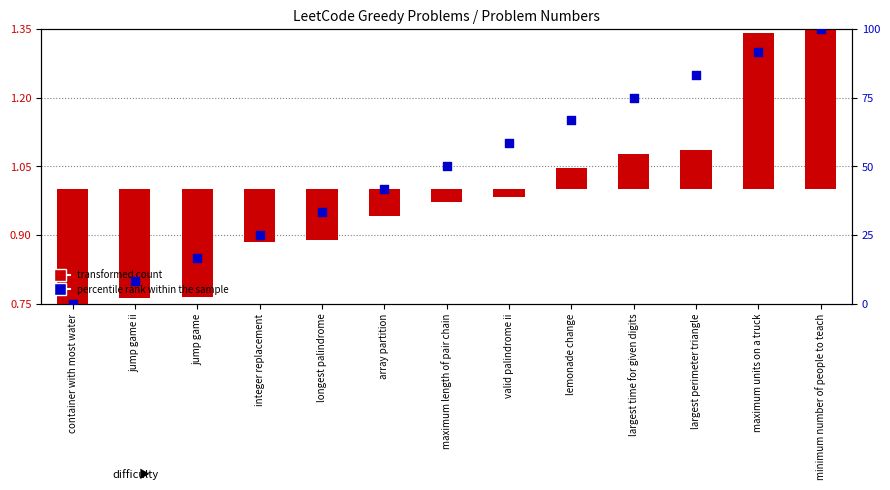

What are all the series names shown in the legend?

transformed count, percentile rank within the sample